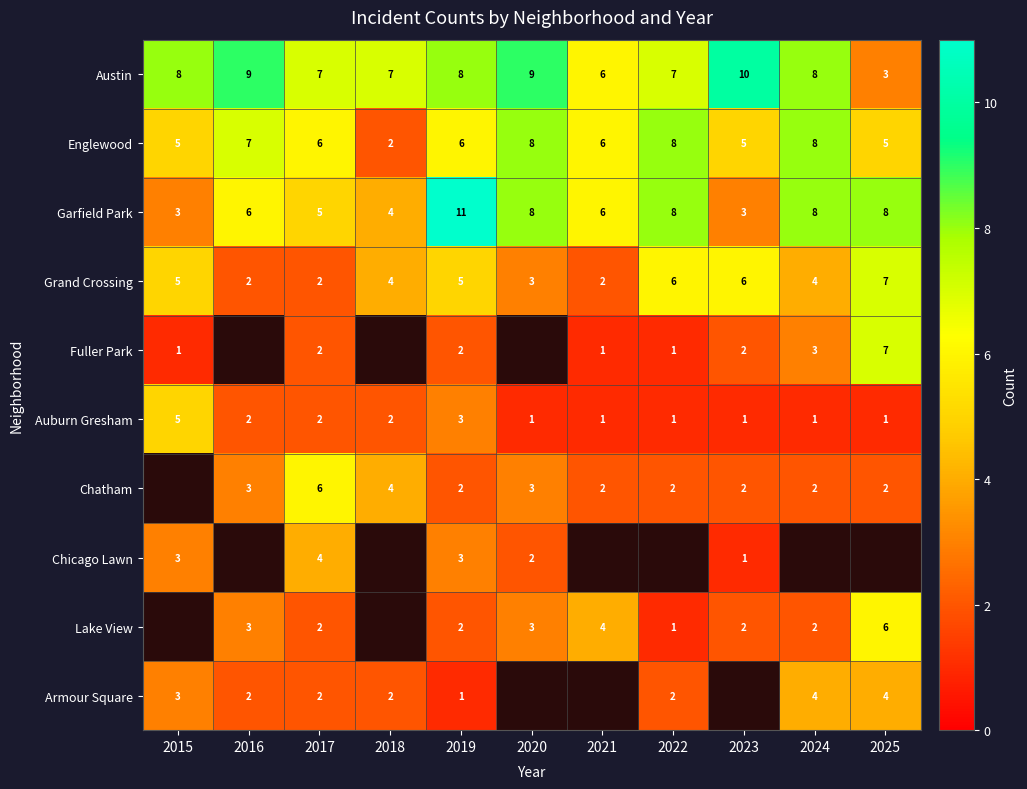

True or false: Chatham has a value of 5.3 at 2018.

False